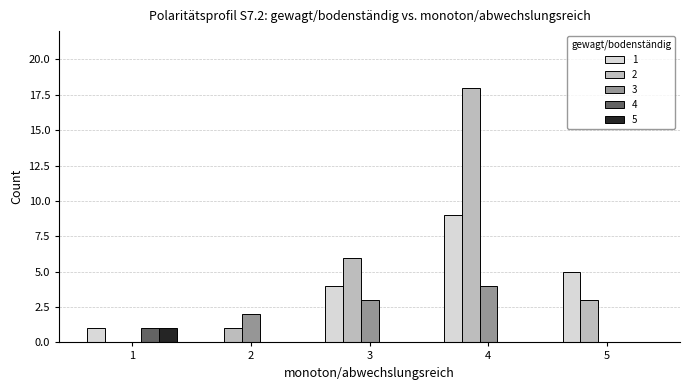

Reading left to right, extract all data points from this chart.

1: 1	0	4	9	5
2: 0	1	6	18	3
3: 0	2	3	4	0
4: 1	0	0	0	0
5: 1	0	0	0	0